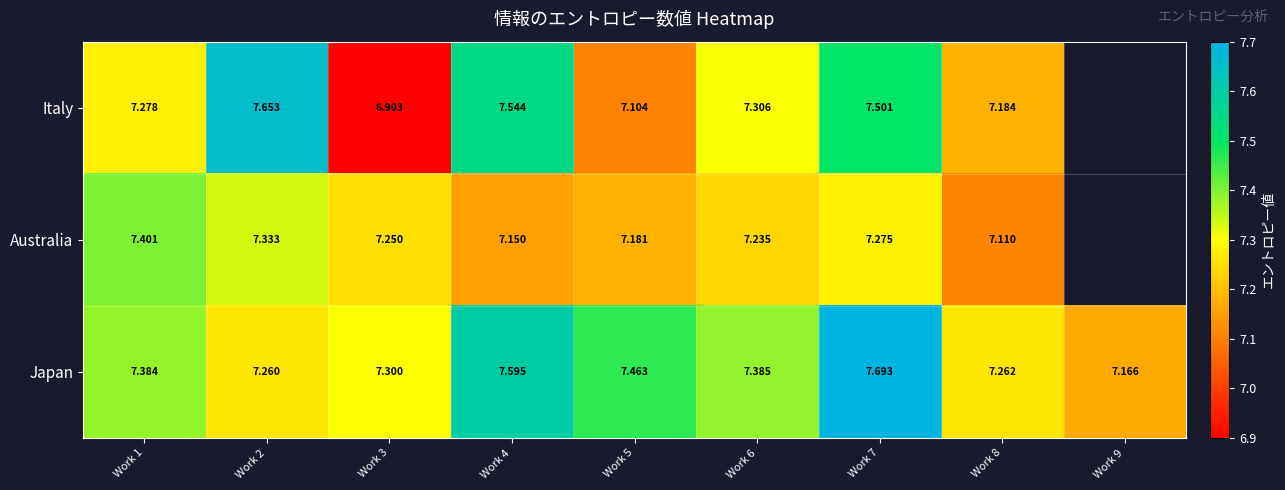

At which label does Japan reach its peak?

Work 7